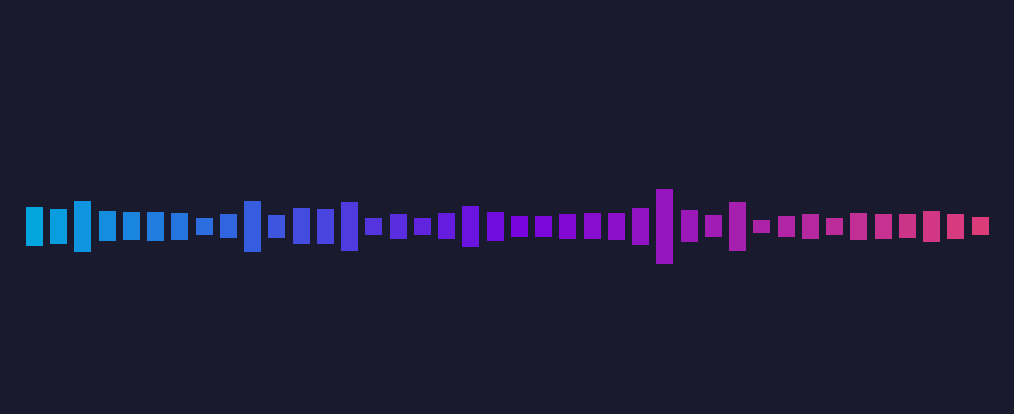

What is the smallest value displayed?

13.9